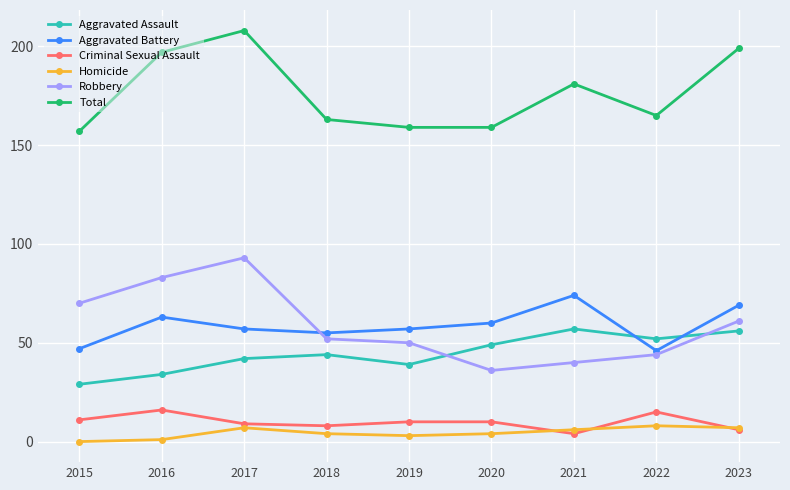

What is the maximum value shown in the chart?

208